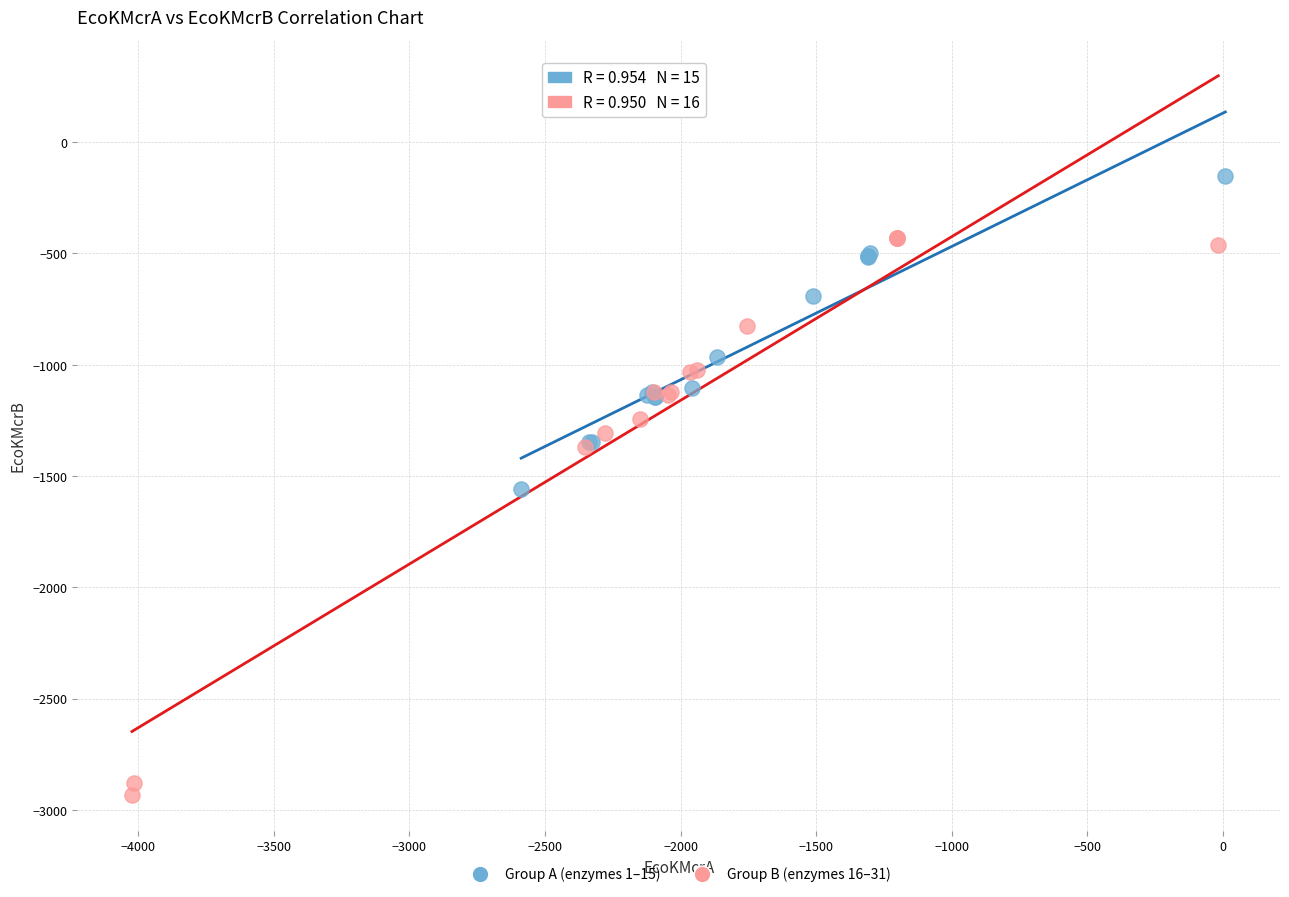

What are all the series names shown in the legend?

Group A (enzymes 1–15), Group B (enzymes 16–31)